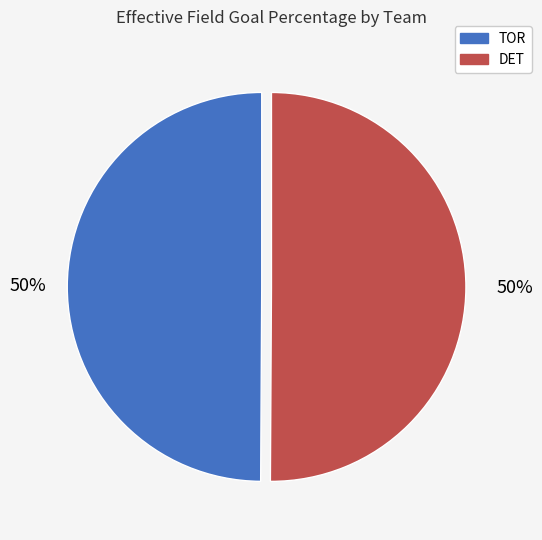

The TOR slice represents 50% of the pie. True or false?

True